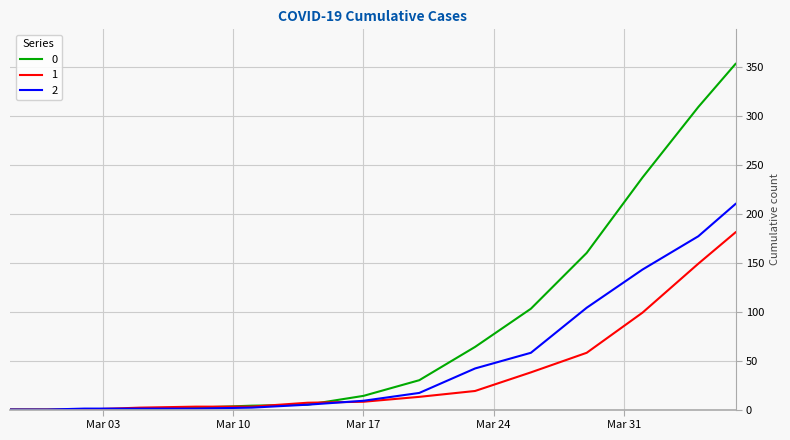

What is the greatest value displayed?

353